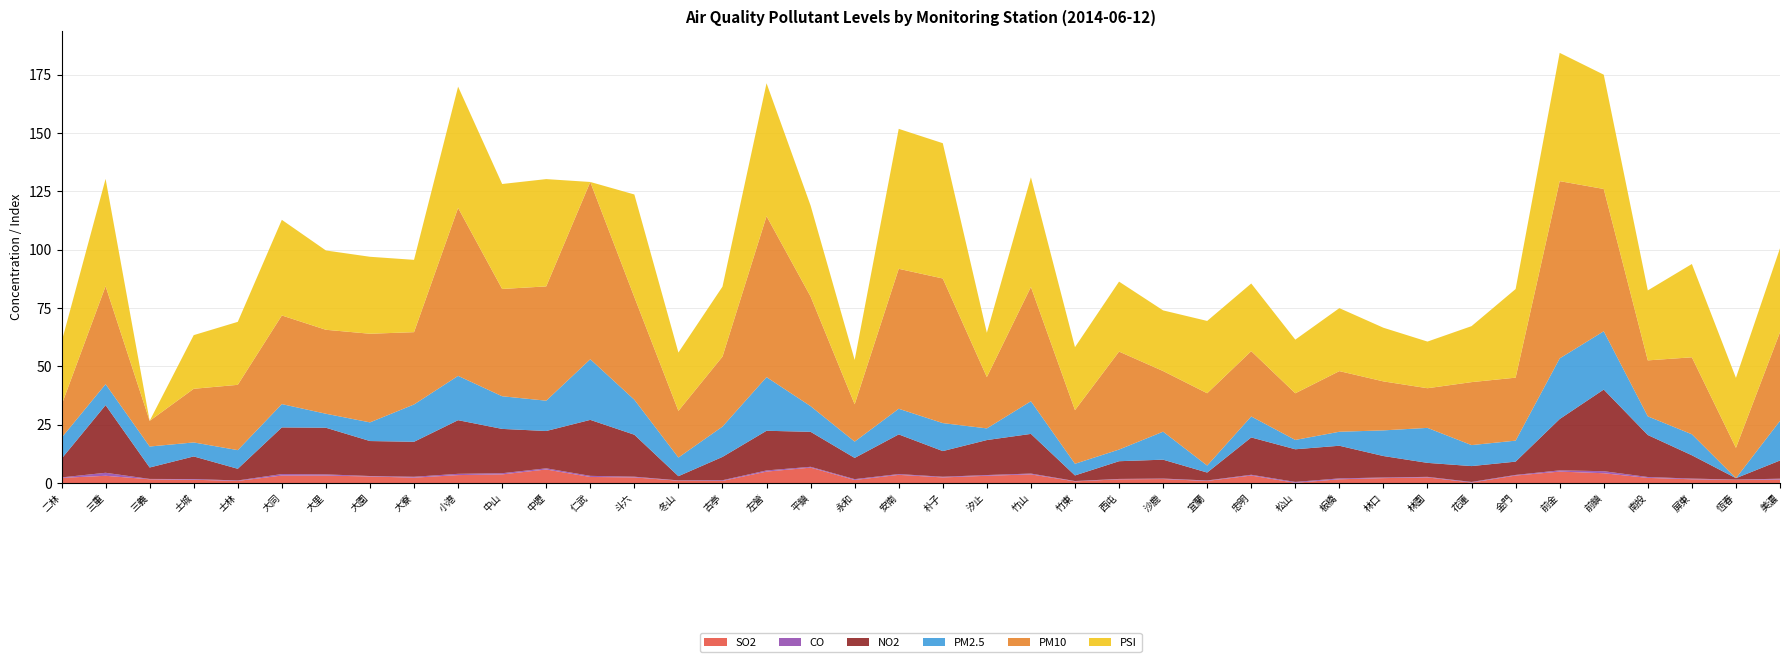

Reading left to right, extract all data points from this chart.

SO2: 2.2	3.1	1.6	1.4	0.9	3.2	3.2	2.8	2.3	3.4	3.7	5.8	2.6	2.4	1.0	0.9	4.9	6.6	1.3	3.5	2.4	3.1	3.7	0.7	1.6	1.7	0.9	3.2	0.1	1.6	2.1	2.4	0.2	3.2	4.9	4.2	2.2	1.6	1.4	1.5
CO: 0.2	1.3	0.1	0.3	0.2	0.6	0.5	0.2	0.4	0.5	0.5	0.5	0.5	0.3	0.1	0.3	0.5	0.3	0.4	0.3	0.3	0.3	0.4	0.1	0.1	0.2	0.2	0.3	0.4	0.4	0.3	0.2	0.3	0.3	0.5	0.9	0.4	0.3	0.1	0.3
NO2: 8.0	29.0	4.9	9.7	5.0	20.0	20.0	15.0	15.0	23.0	19.0	16.0	24.0	18.0	1.8	10.0	17.0	15.0	9.1	17.0	11.0	15.0	17.0	2.4	7.6	8.1	3.4	16.0	14.0	14.0	9.2	6.0	6.8	5.7	22.0	35.0	18.0	10.0	0.6	7.8
PM2.5: 9.0	9.0	9.0	6.0	8.0	10.0	6.0	8.0	16.0	19.0	14.0	13.0	26.0	15.0	8.0	13.0	23.0	11.0	7.0	11.0	12.0	5.0	14.0	5.0	5.0	12.0	3.0	9.0	4.0	6.0	11.0	15.0	9.0	9.0	26.0	25.0	8.0	9.0	0.0	17.0
PM10: 14.0	42.0	11.0	23.0	28.0	38.0	36.0	38.0	31.0	72.0	46.0	49.0	76.0	44.0	20.0	30.0	69.0	47.0	16.0	60.0	62.0	22.0	49.0	23.0	42.0	26.0	31.0	28.0	20.0	26.0	21.0	17.0	27.0	27.0	76.0	61.0	24.0	33.0	13.0	38.0
PSI: 27.0	46.0	0.0	23.0	27.0	41.0	34.0	33.0	31.0	52.0	45.0	46.0	0.0	44.0	25.0	30.0	57.0	39.0	19.0	60.0	58.0	19.0	47.0	27.0	30.0	26.0	31.0	29.0	23.0	27.0	23.0	20.0	24.0	38.0	55.0	49.0	30.0	40.0	30.0	36.0